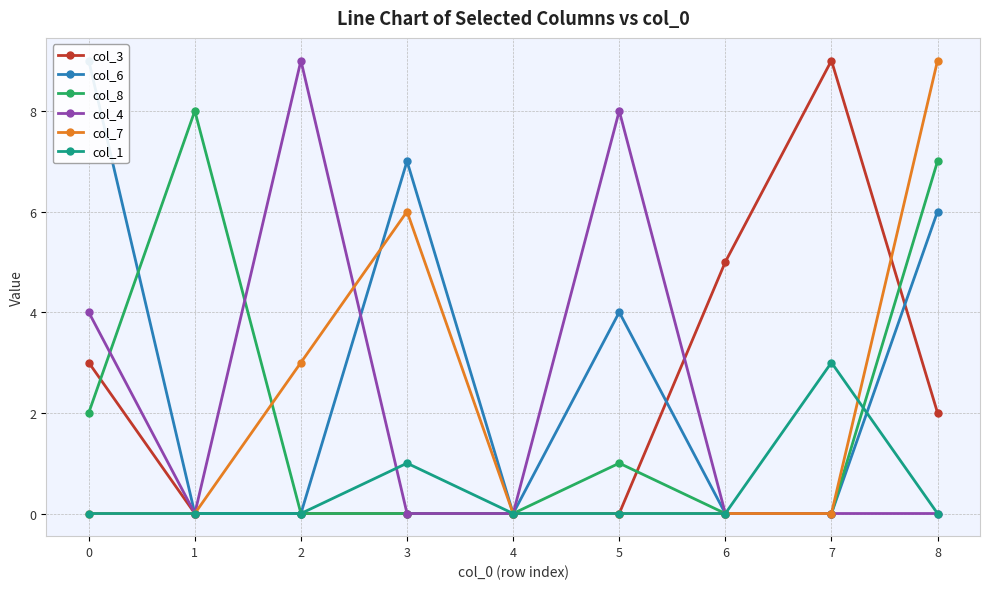

What is the difference between the maximum and minimum values in the col_4 series?

9